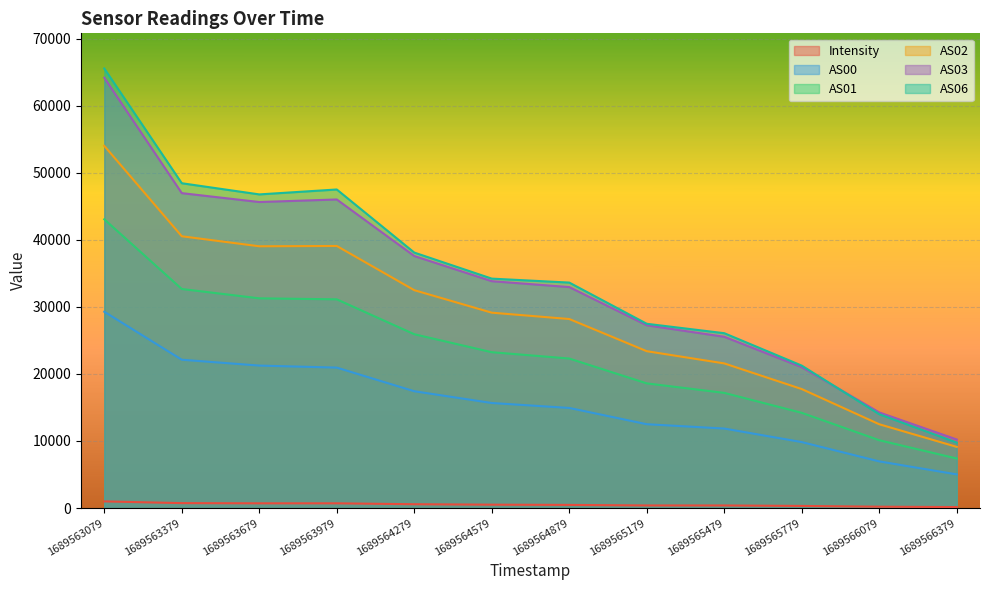

Reading right to left, list all the values displayed in this chart.

Intensity: 1689566379=149.4	1689566079=204.5	1689565779=317.1	1689565479=387.7	1689565179=389.4	1689564879=470.0	1689564579=504.3	1689564279=570.6	1689563979=706.5	1689563679=706.2	1689563379=735.5	1689563079=992.9
AS00: 1689566379=5020.0	1689566079=6958.0	1689565779=9837.0	1689565479=11856.0	1689565179=12501.0	1689564879=14926.0	1689564579=15664.0	1689564279=17417.0	1689563979=20941.0	1689563679=21243.0	1689563379=22115.0	1689563079=29268.0
AS01: 1689566379=7387.0	1689566079=10114.0	1689565779=14197.0	1689565479=17173.0	1689565179=18588.0	1689564879=22293.0	1689564579=23238.0	1689564279=25917.0	1689563979=31120.0	1689563679=31269.0	1689563379=32661.0	1689563079=43054.0
AS02: 1689566379=9123.0	1689566079=12495.0	1689565779=17742.0	1689565479=21566.0	1689565179=23387.0	1689564879=28184.0	1689564579=29130.0	1689564279=32485.0	1689563979=39074.0	1689563679=39029.0	1689563379=40522.0	1689563079=54003.0
AS03: 1689566379=10224.0	1689566079=14257.0	1689565779=21004.0	1689565479=25535.0	1689565179=27250.0	1689564879=32947.0	1689564579=33826.0	1689564279=37576.0	1689563979=46009.0	1689563679=45627.0	1689563379=46952.0	1689563079=64159.0
AS06: 1689566379=9761.0	1689566079=13992.0	1689565779=21236.0	1689565479=26070.0	1689565179=27475.0	1689564879=33617.0	1689564579=34207.0	1689564279=38090.0	1689563979=47497.0	1689563679=46764.0	1689563379=48429.0	1689563079=65535.0